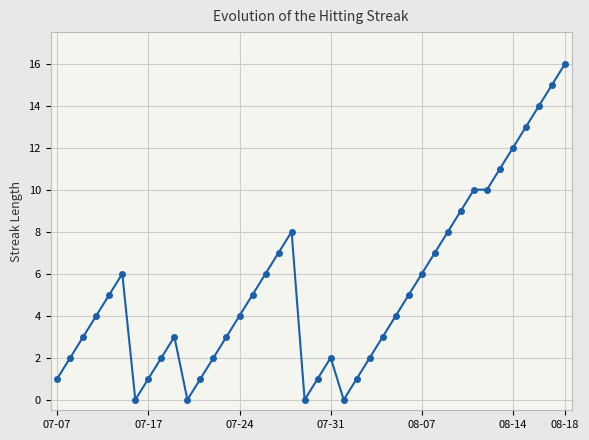

True or false: there are more than 0 points higher than both neighbors.

True